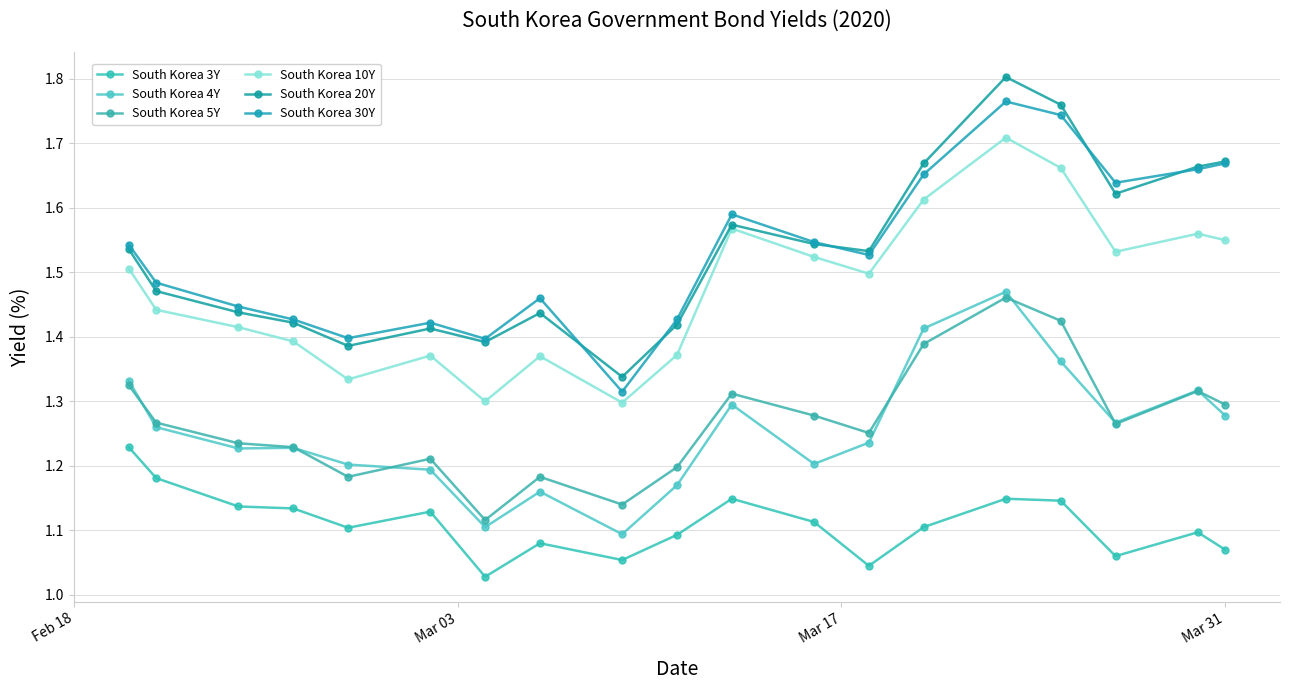

In South Korea 20Y, how many points are lower than both neighbors (excluding endpoints)?

5